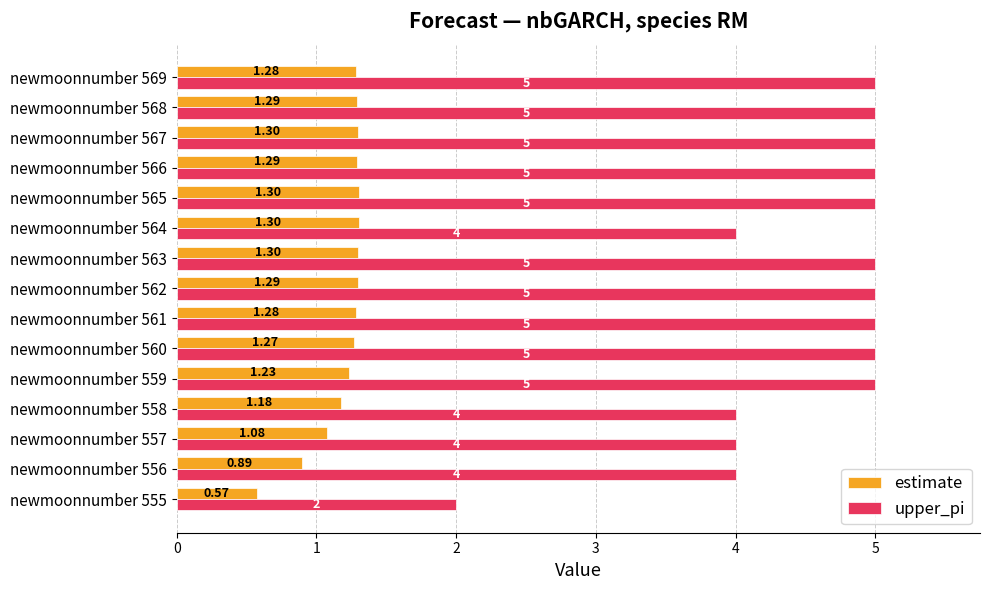

Which series has the widest spread of values?

upper_pi